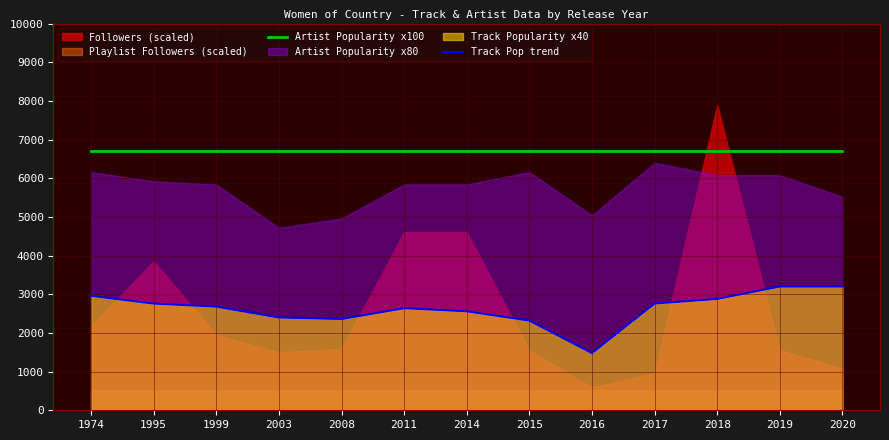

Is it true that Artist Popularity x100 equals 1893 at 2016?

False